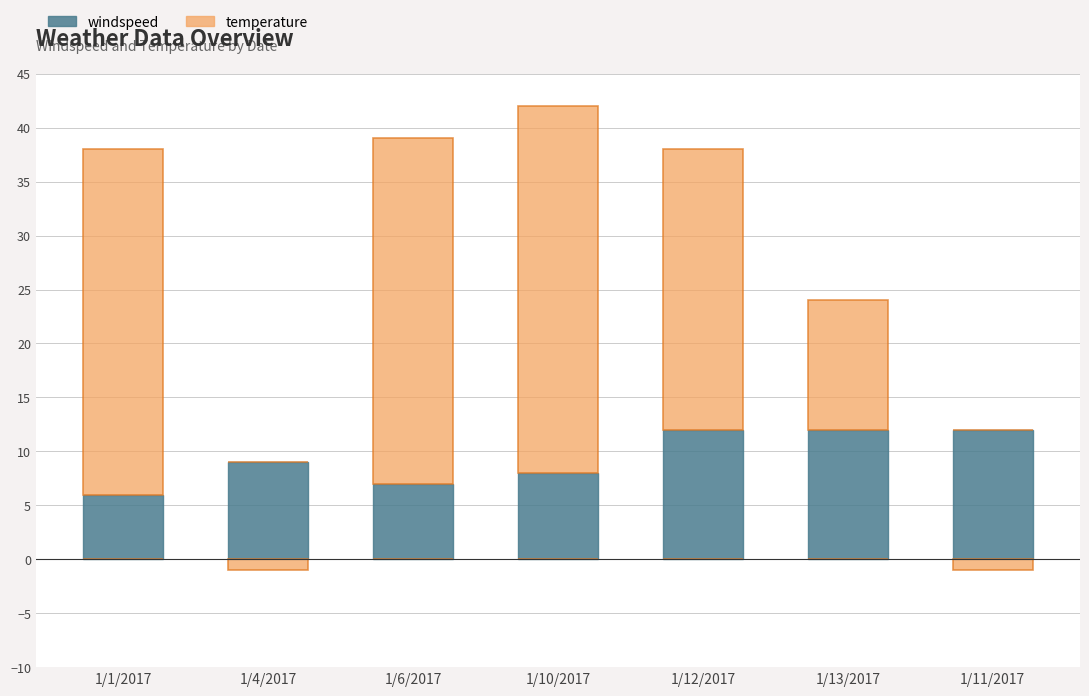

Which label corresponds to the smallest value in the chart?

1/4/2017